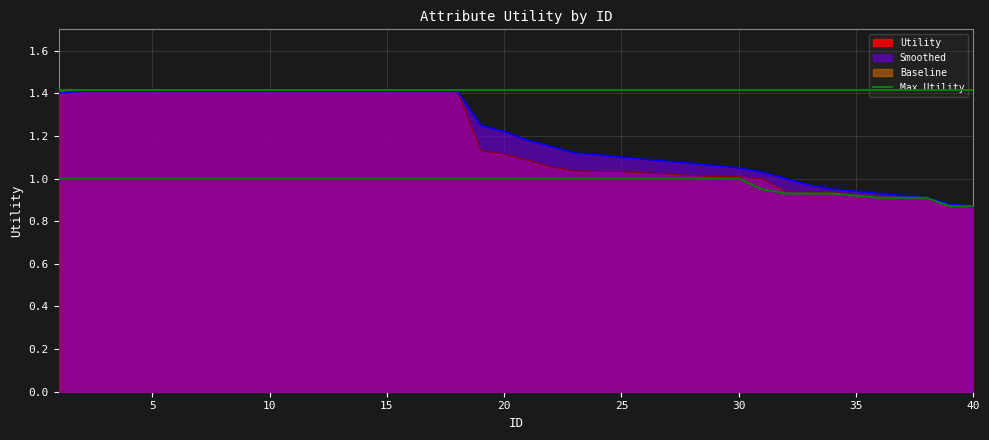

True or false: Smoothed has a value of 0.9 at 3.

False